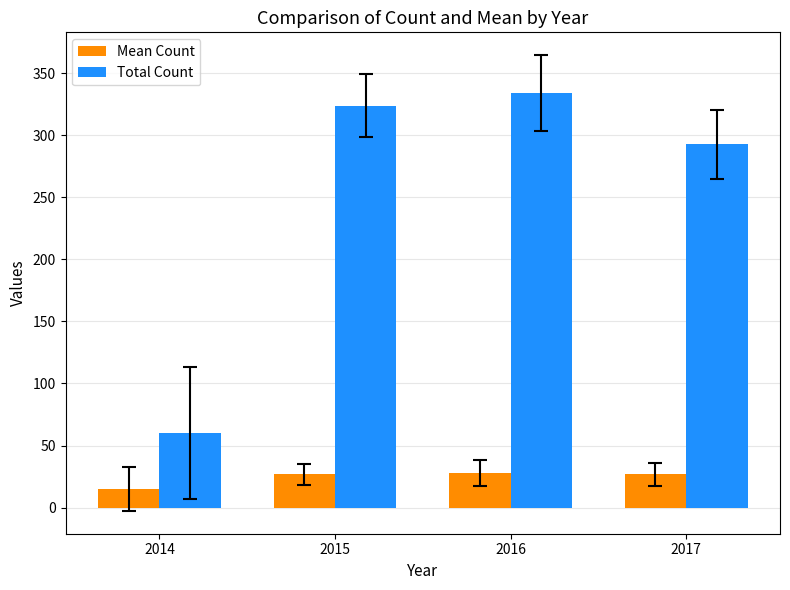

What is the lowest value of the Mean Count series?

15.0